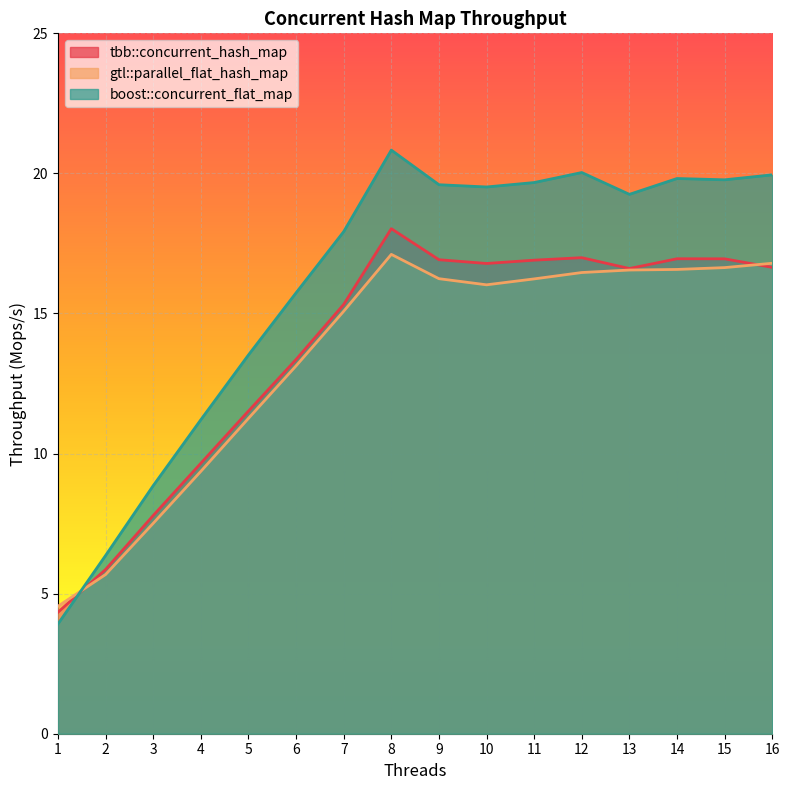

At which category does the chart reach its minimum across all series?

1